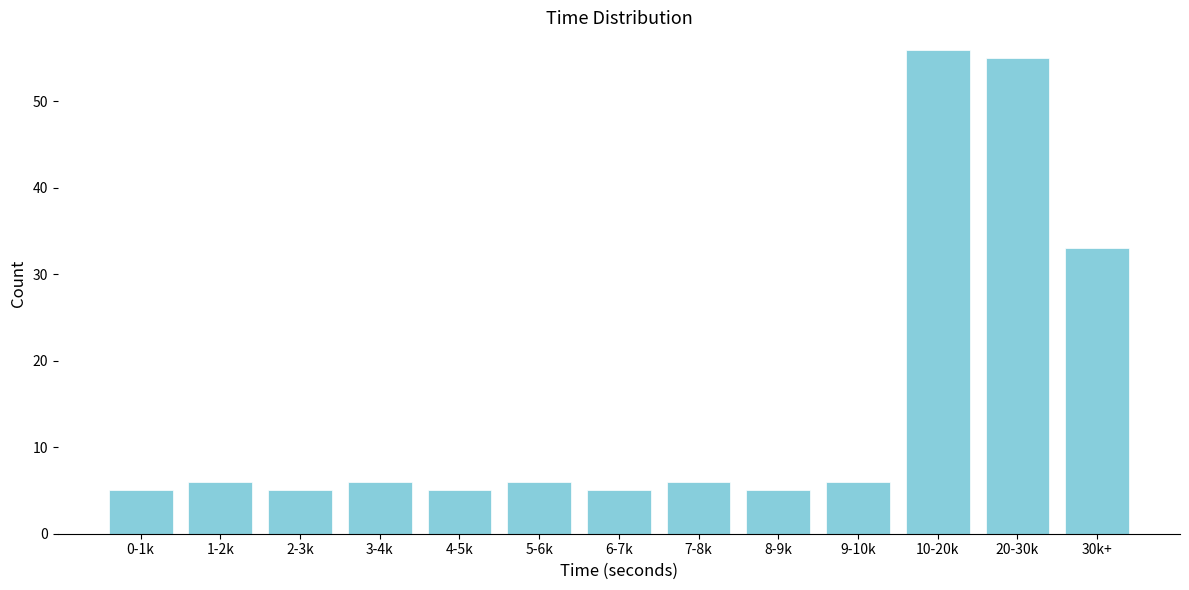

Reading left to right, extract all data points from this chart.

5	6	5	6	5	6	5	6	5	6	56	55	33